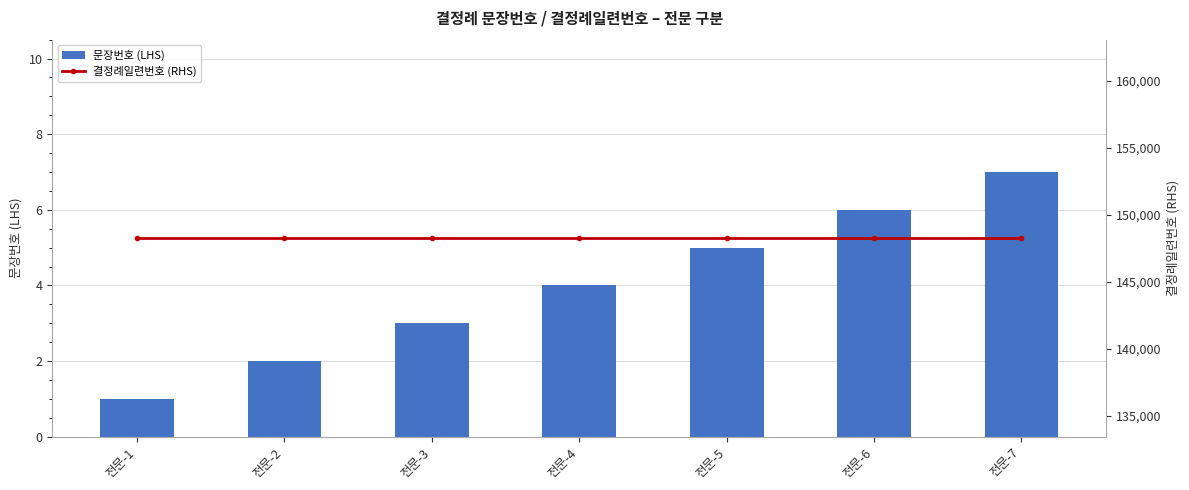

Reading right to left, list all the values displayed in this chart.

문장번호 (LHS): 7	6	5	4	3	2	1
결정례일련번호 (RHS): 148258	148258	148258	148258	148258	148258	148258